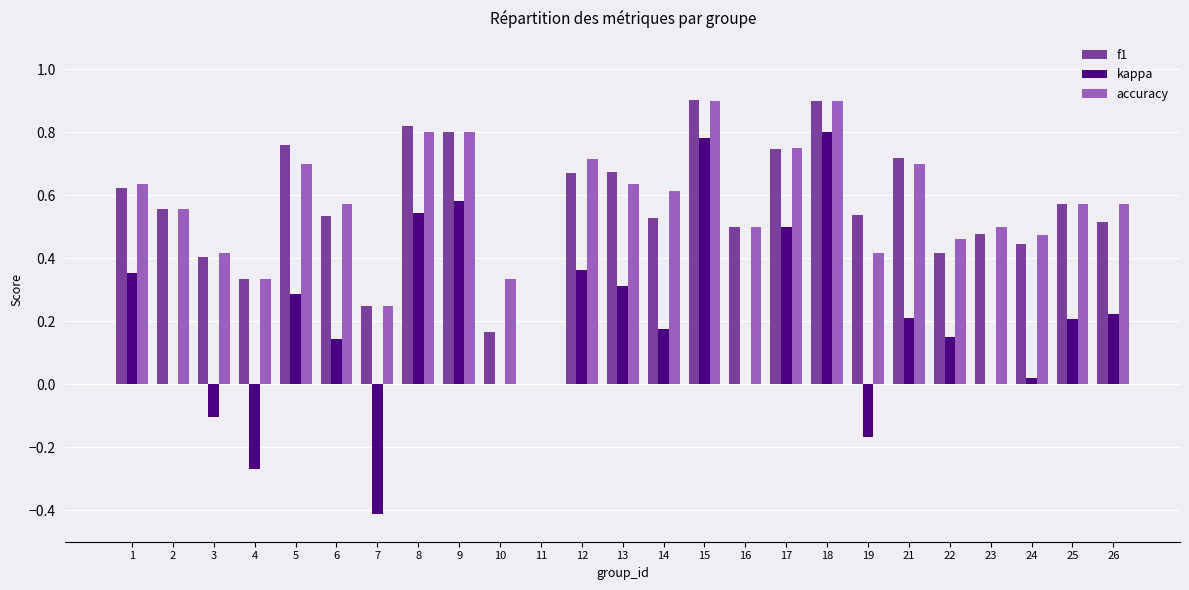

What is the greatest value displayed?

0.9